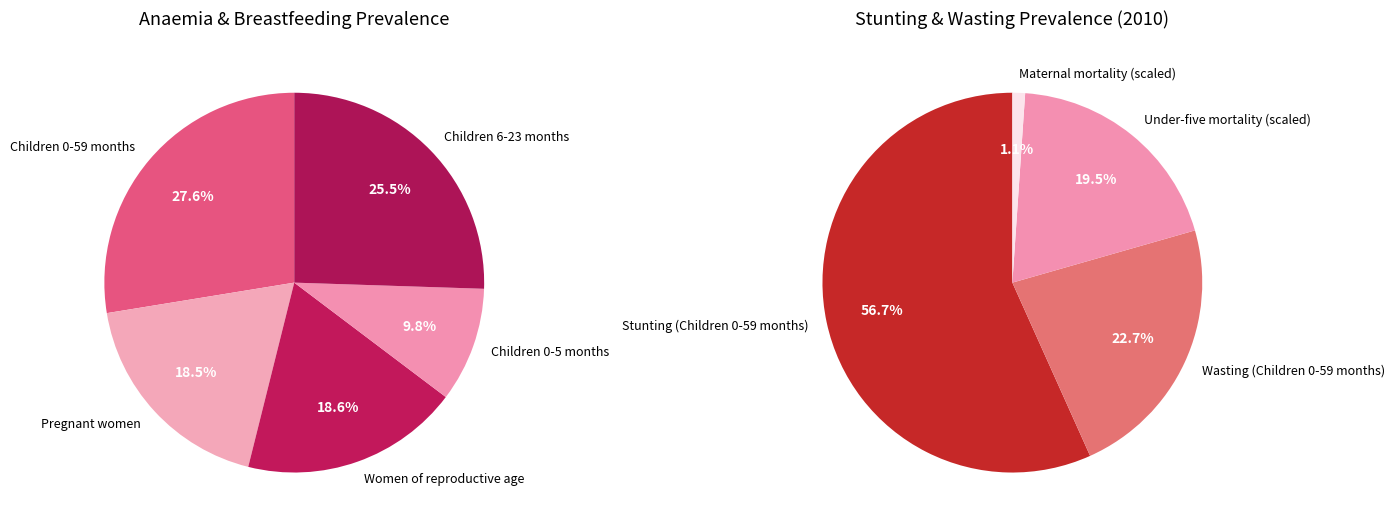

Combined, do Anaemia prevalence (Women of reproductive age) and Breastfeeding (Children 6-23 months) account for over 50%?

No